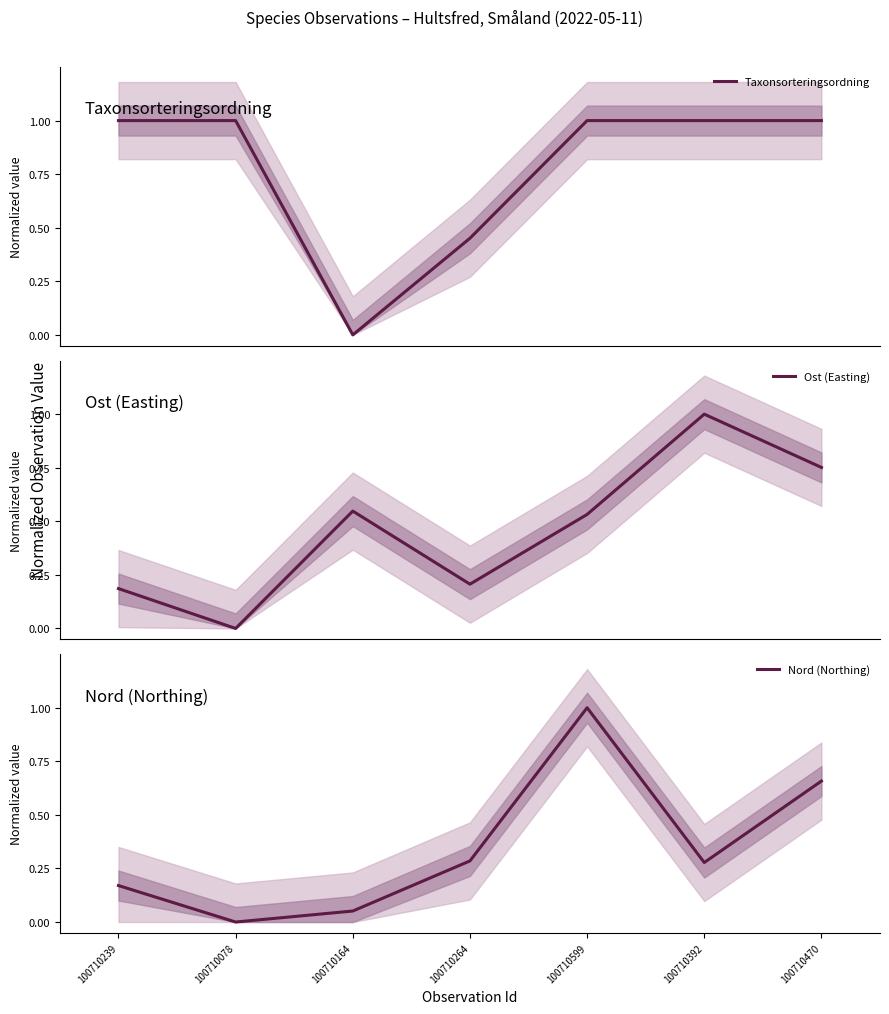

What is the spread (max minus min) of values at 100710164?

0.5